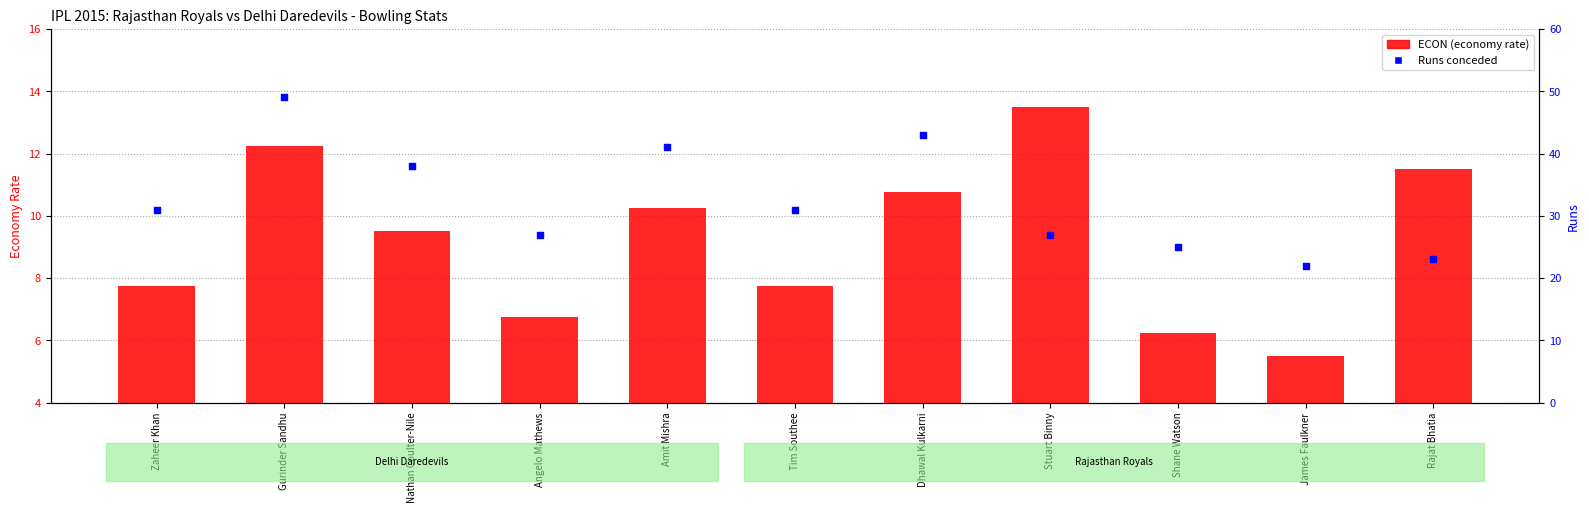

At which category is the sum across all series the highest?

Gurinder Sandhu